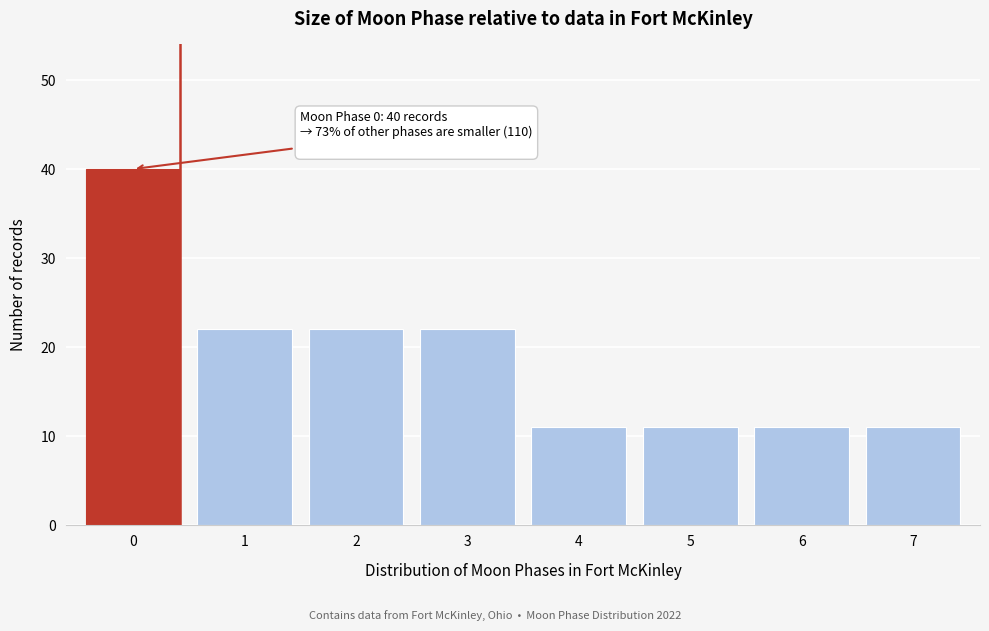

Reading left to right, what are all the values shown in this chart?

40	22	22	22	11	11	11	11